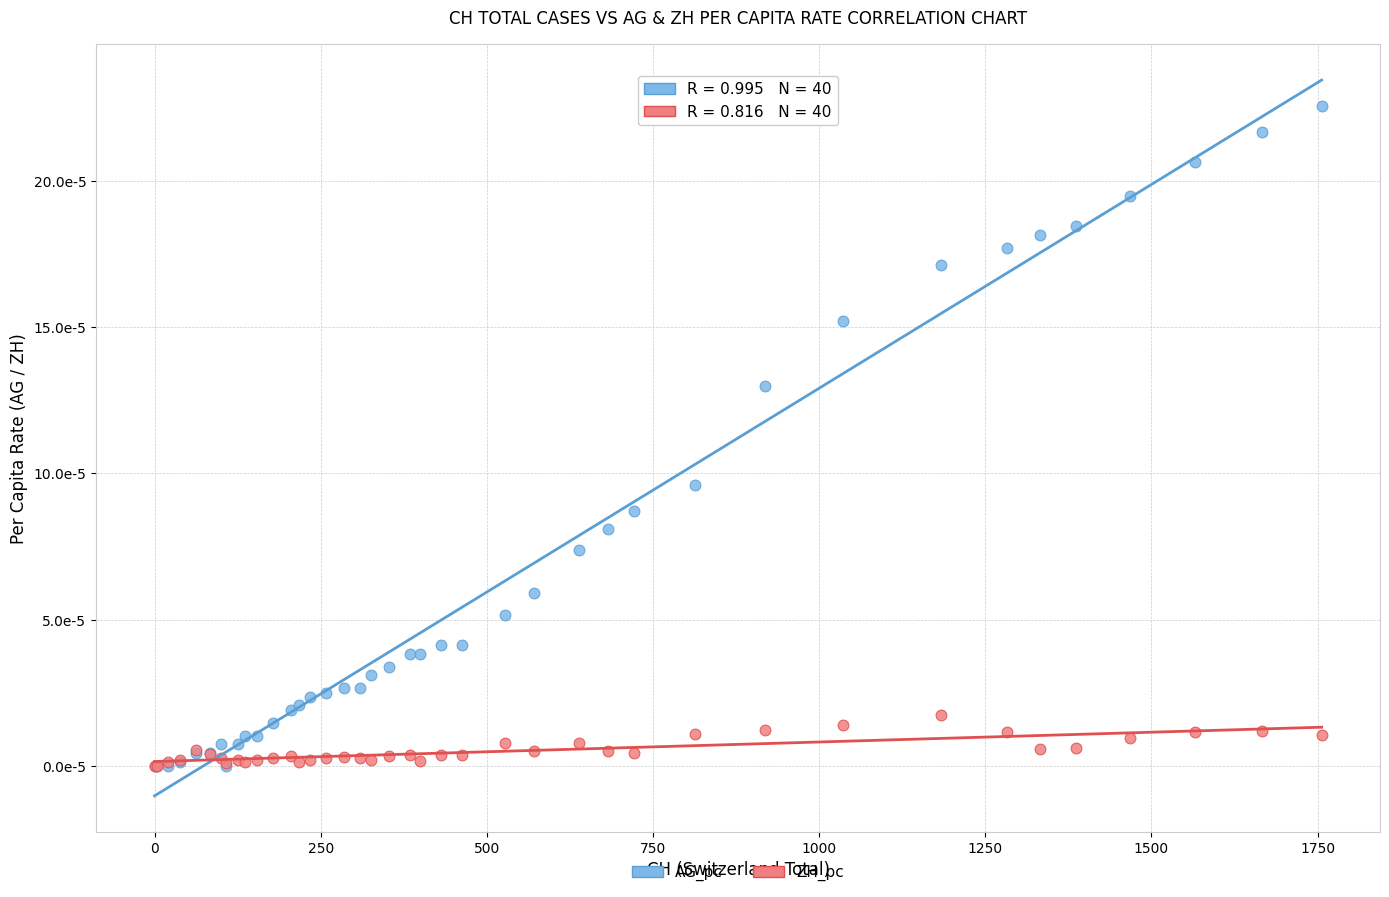

What are all the series names shown in the legend?

AG_pc, ZH_pc